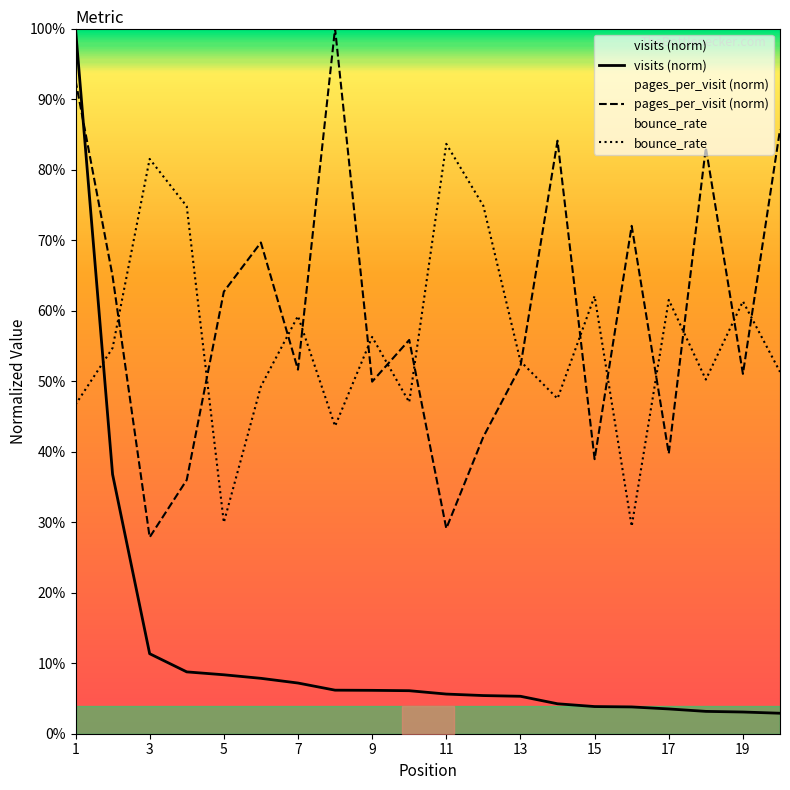

What are all the series names shown in the legend?

visits (norm), pages_per_visit (norm), bounce_rate